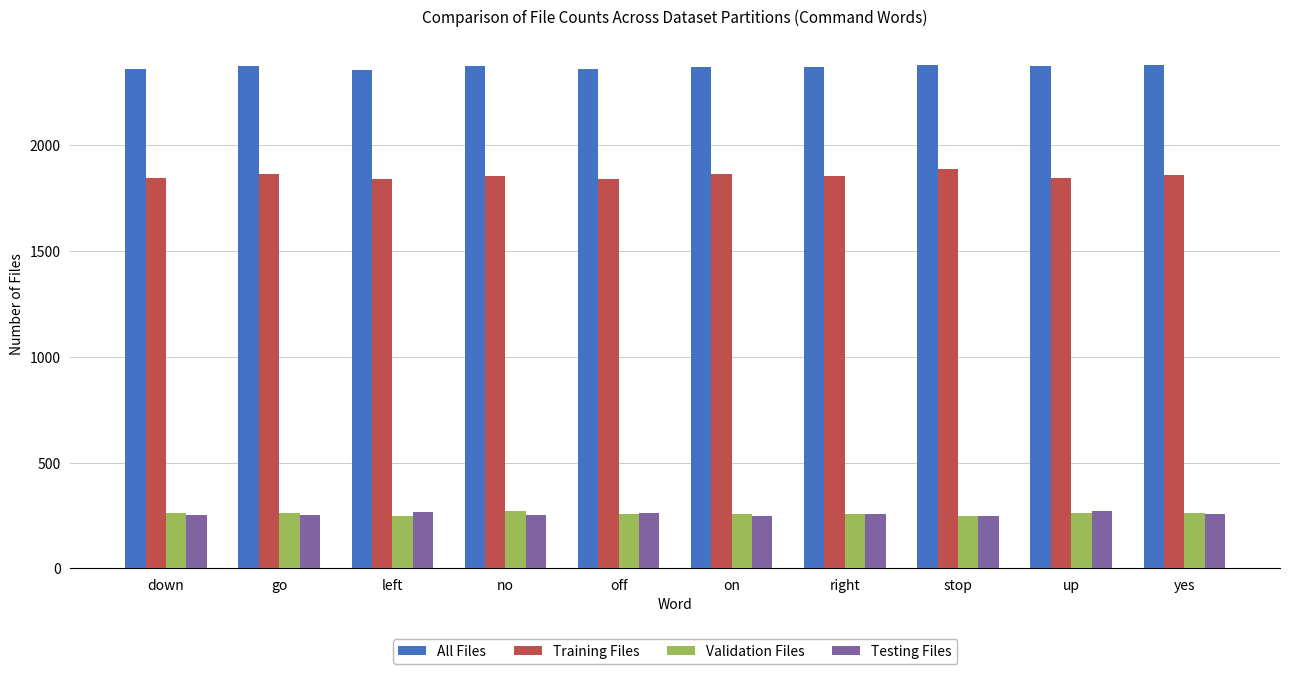

What is the difference between the Validation Files values at stop and go?

14